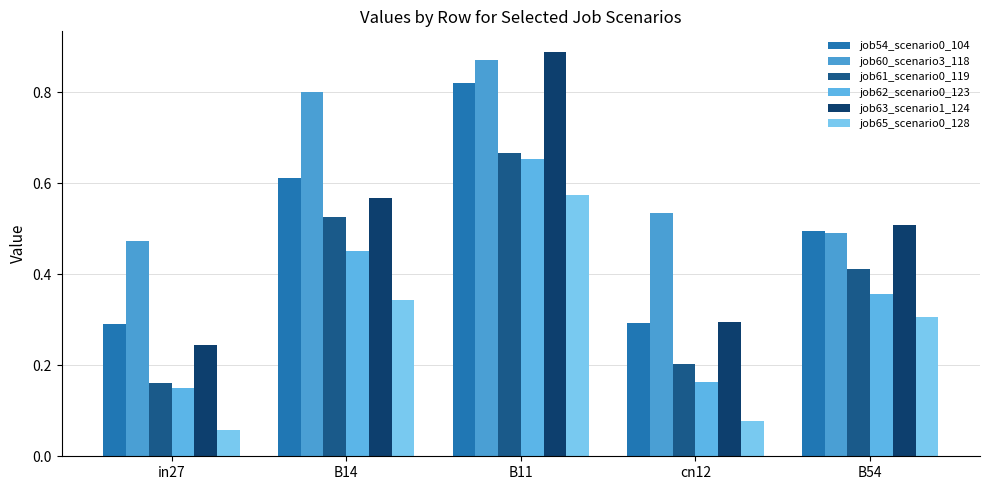

How many categories are shown in the chart?

5